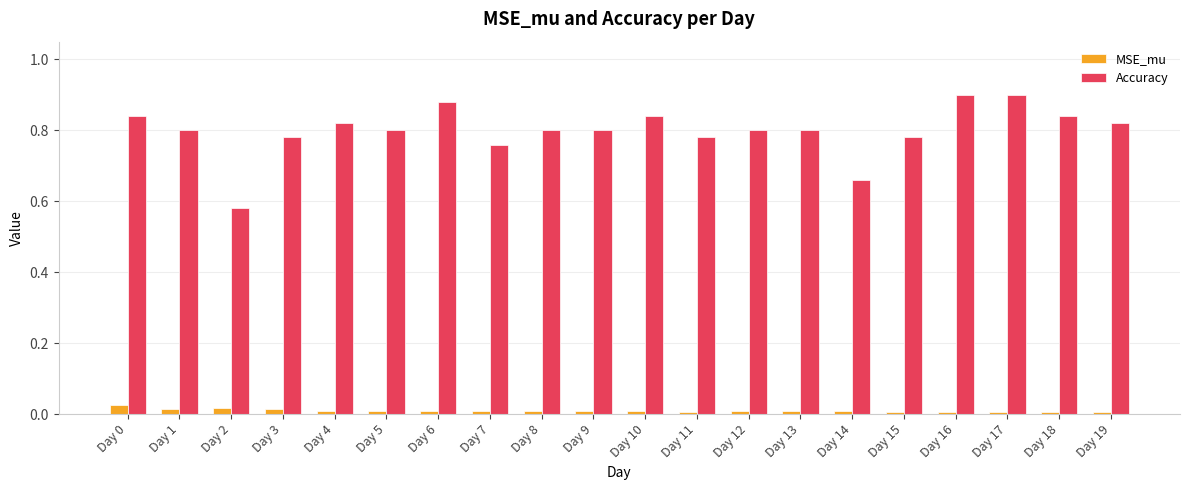

At Day 13, list the series in order from largest to smallest.

Accuracy, MSE_mu